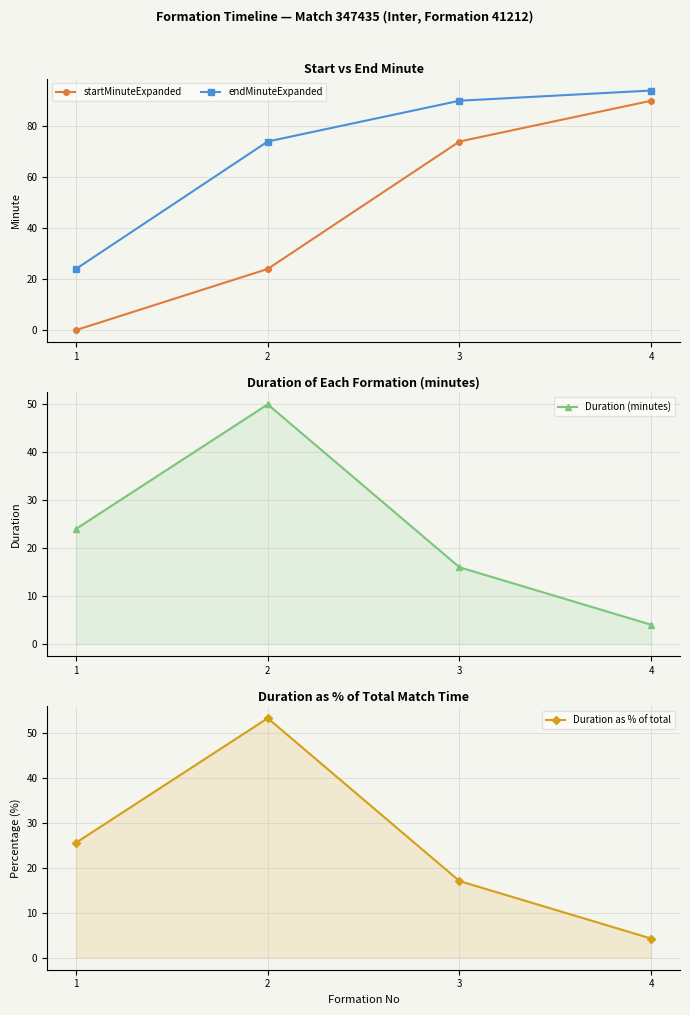

Rank the categories by startMinuteExpanded value from lowest to highest.

1, 2, 3, 4